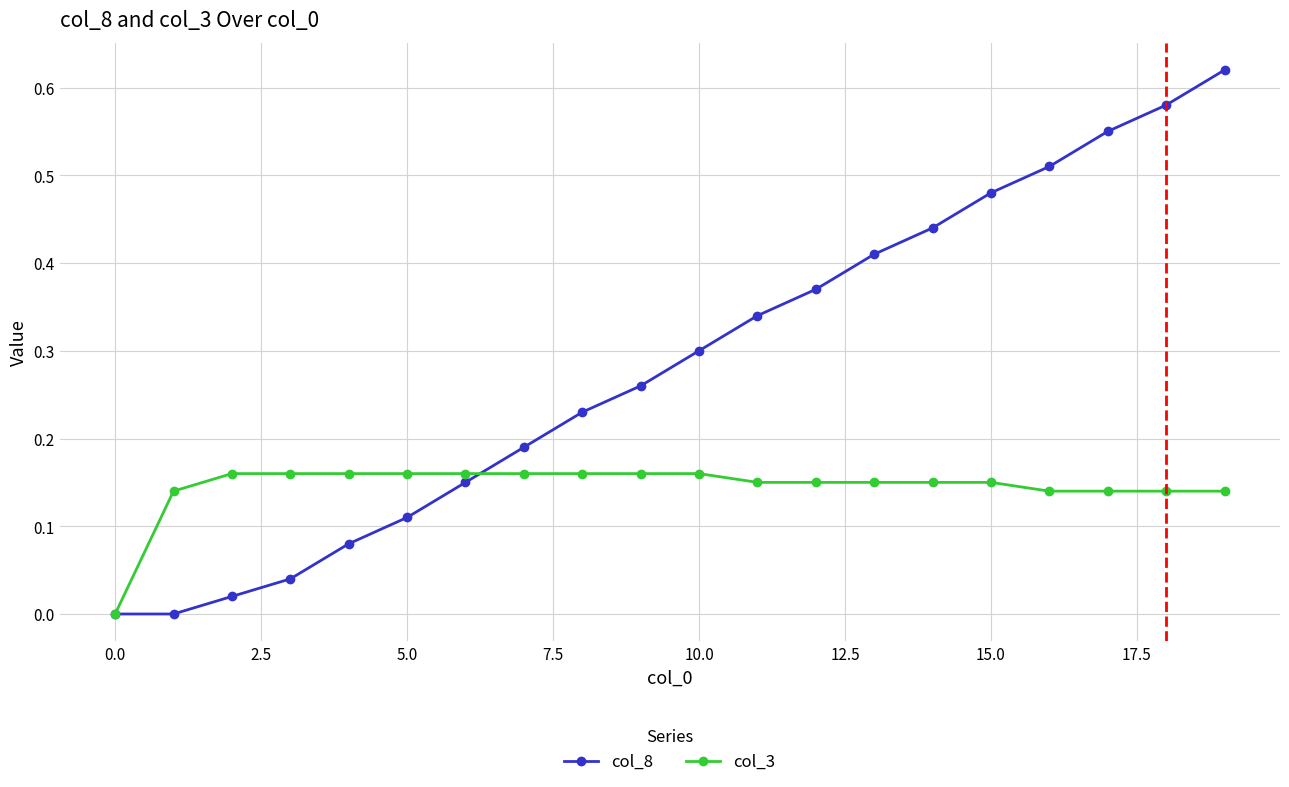

List the series in order of their peak value, highest first.

col_8, col_3